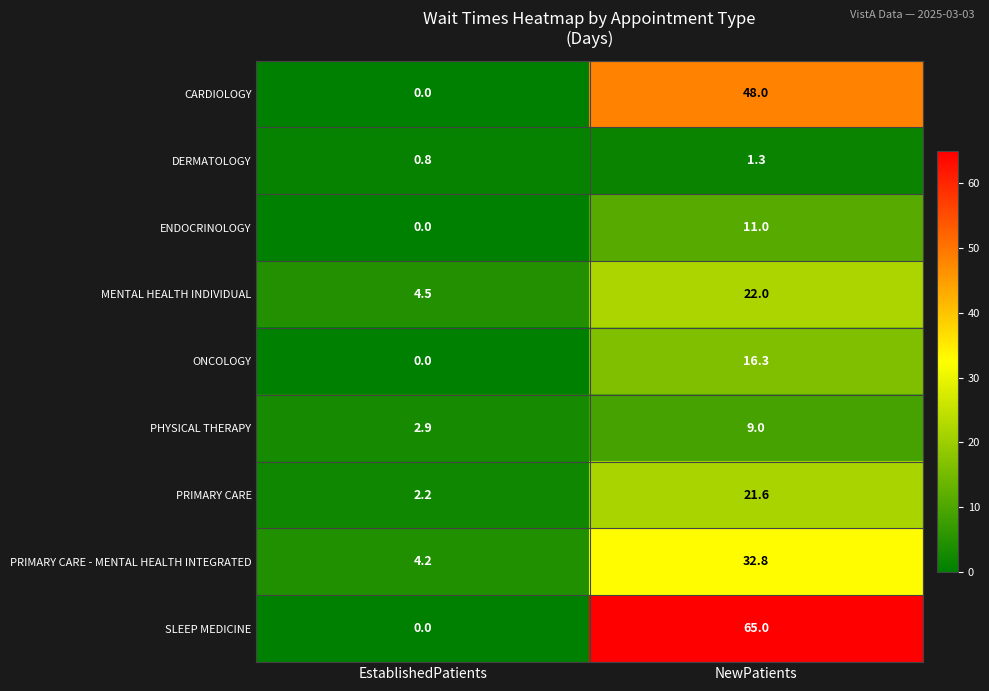

Reading left to right, transcribe all the data shown in this chart.

CARDIOLOGY: EstablishedPatients=0.0	NewPatients=48.0
DERMATOLOGY: EstablishedPatients=0.8	NewPatients=1.3
ENDOCRINOLOGY: EstablishedPatients=0.0	NewPatients=11.0
MENTAL HEALTH INDIVIDUAL: EstablishedPatients=4.5	NewPatients=22.0
ONCOLOGY: EstablishedPatients=0.0	NewPatients=16.3
PHYSICAL THERAPY: EstablishedPatients=2.9	NewPatients=9.0
PRIMARY CARE: EstablishedPatients=2.2	NewPatients=21.6
PRIMARY CARE - MENTAL HEALTH INTEGRATED: EstablishedPatients=4.2	NewPatients=32.8
SLEEP MEDICINE: EstablishedPatients=0.0	NewPatients=65.0